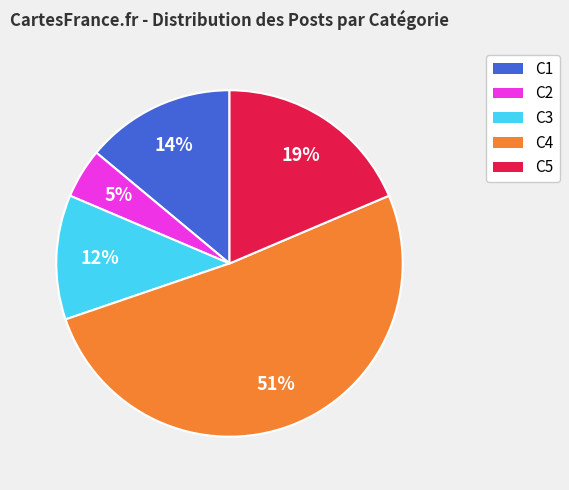

To the nearest percent, what portion does C3 represent?

12%